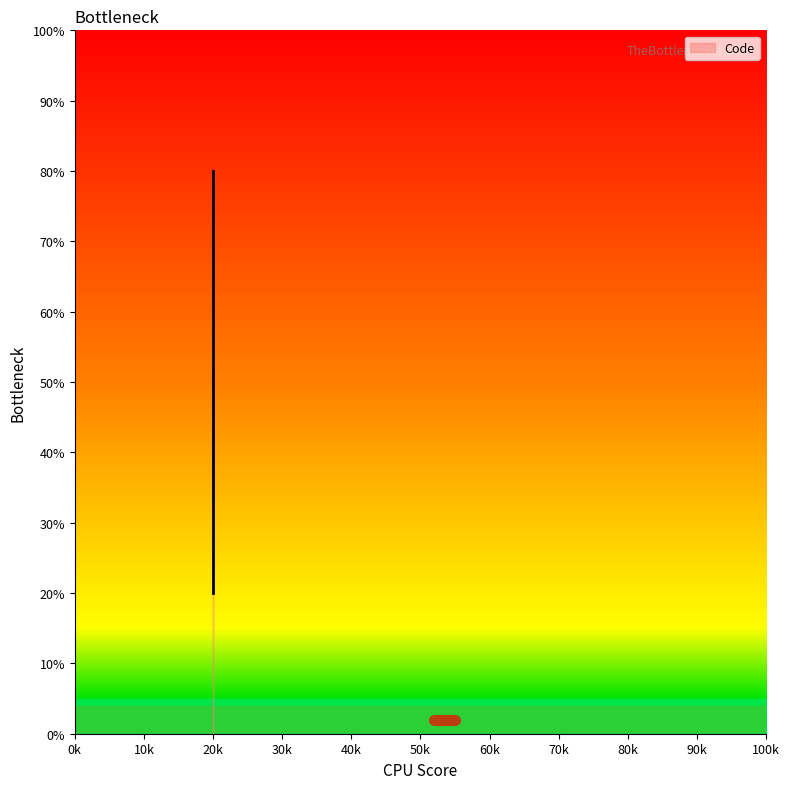

What is the difference between the maximum and second lowest values?

30